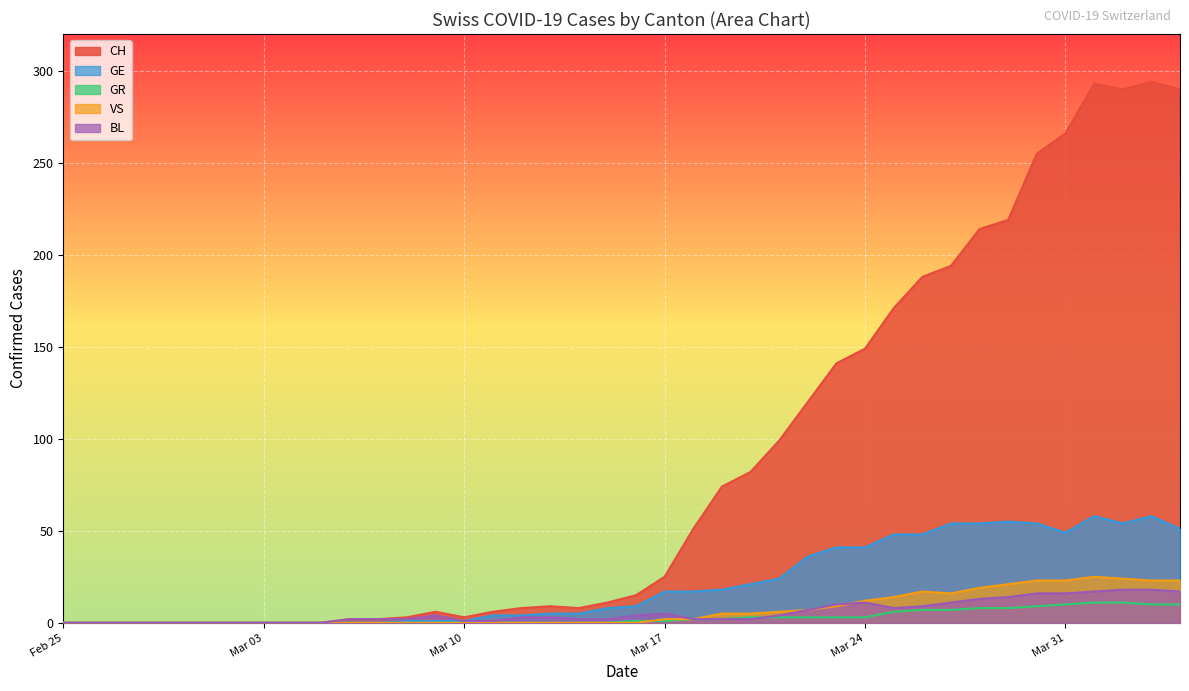

Which series has the largest total across all categories?

CH